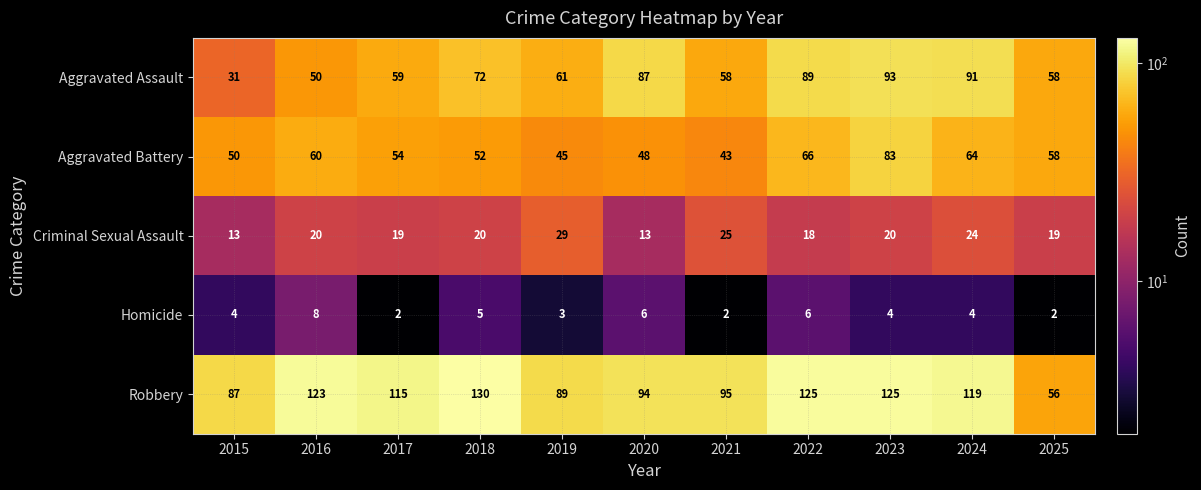

Which series has the widest spread of values?

Robbery